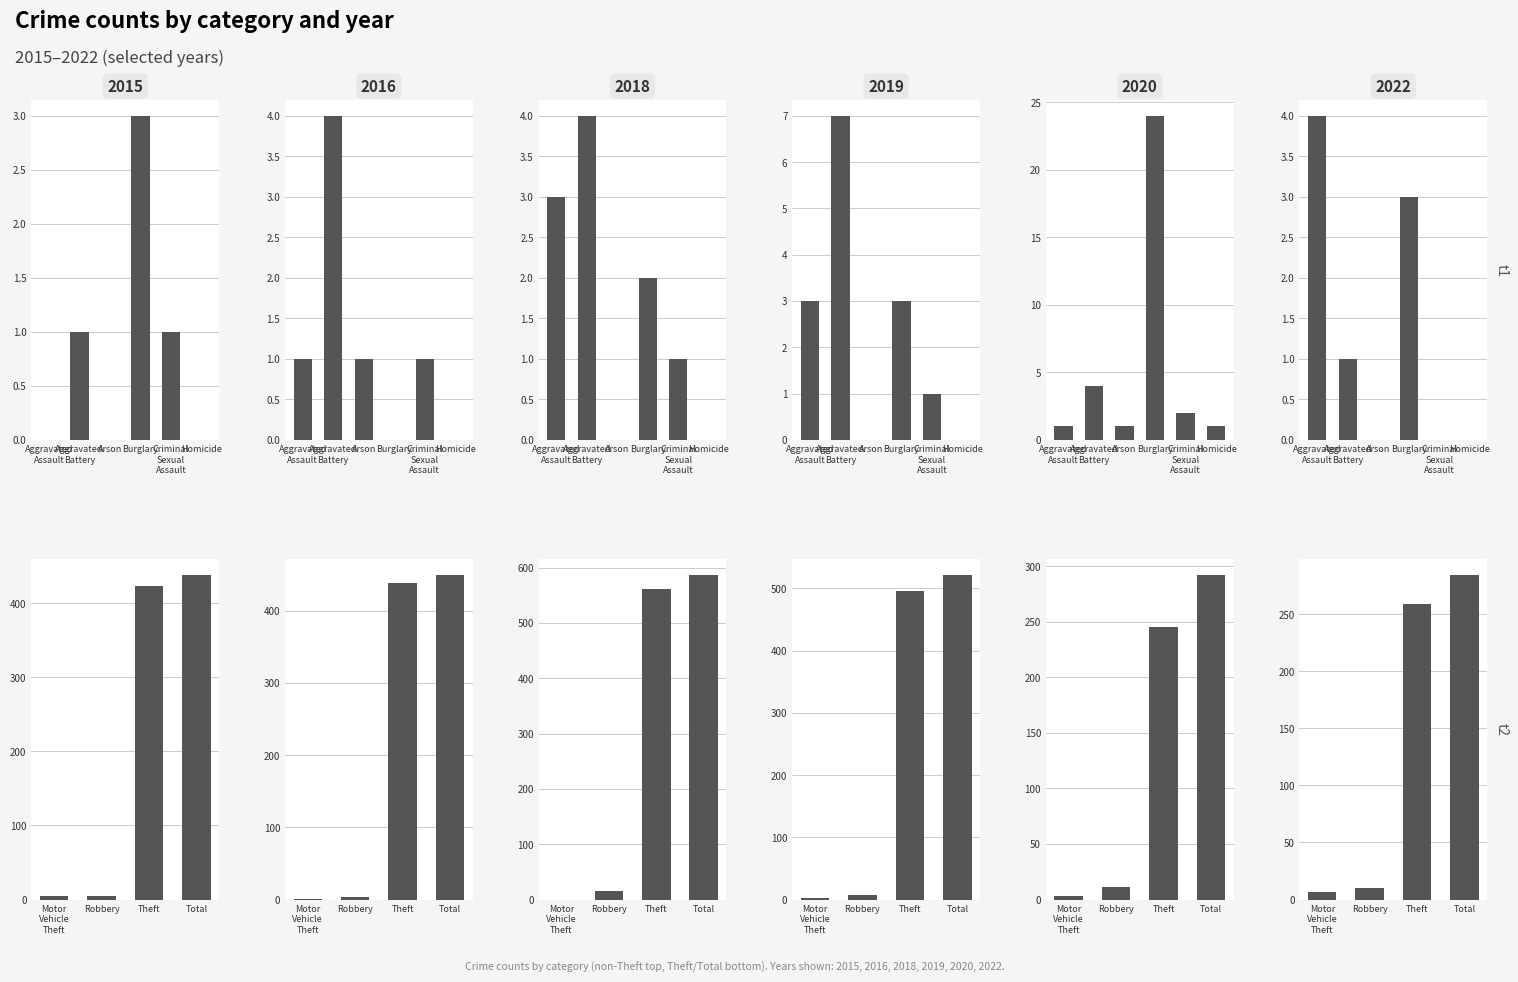

How many bars are there in total?

60